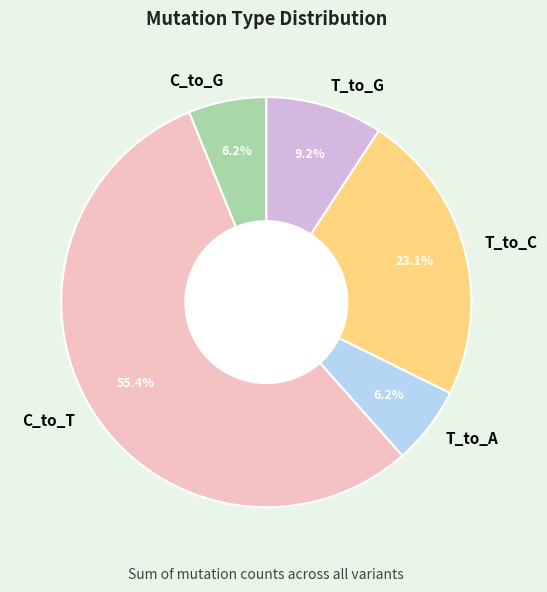

The T_to_G slice represents 1% of the pie. True or false?

False